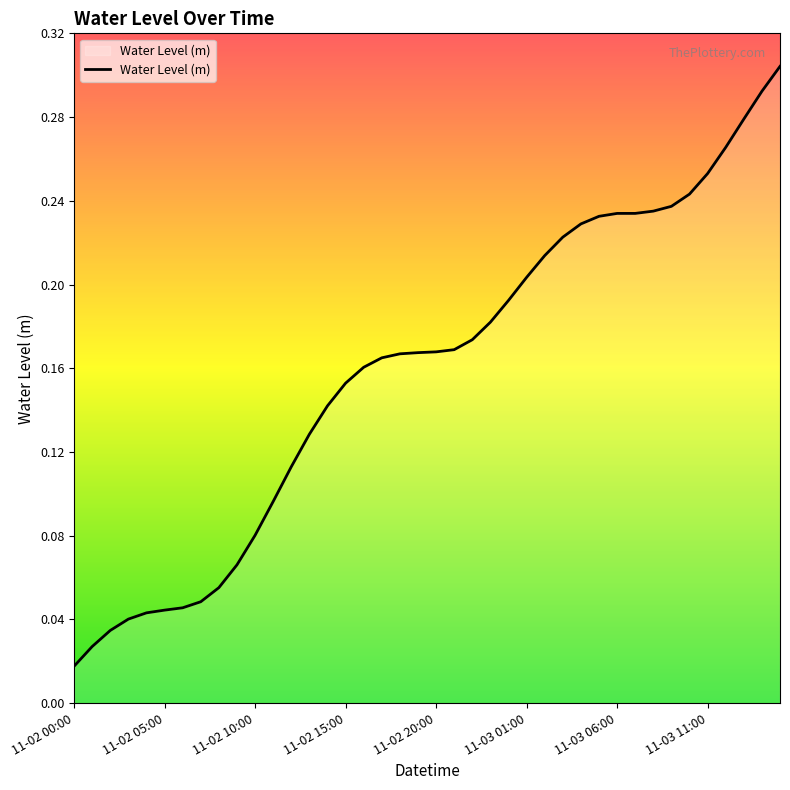

Where is the data nearest to the value 0?

11-02 00:00